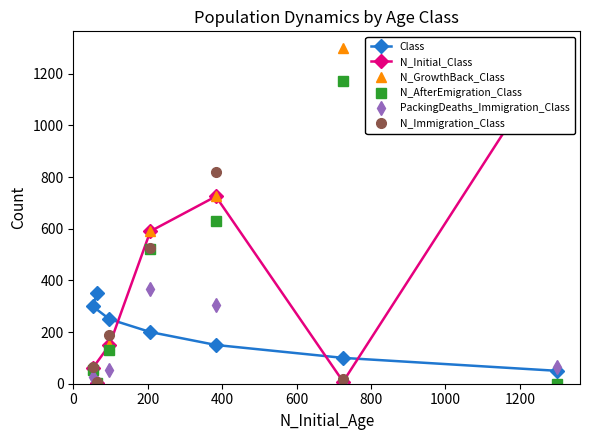

At how many categories does at least one series exceed 1208?

2